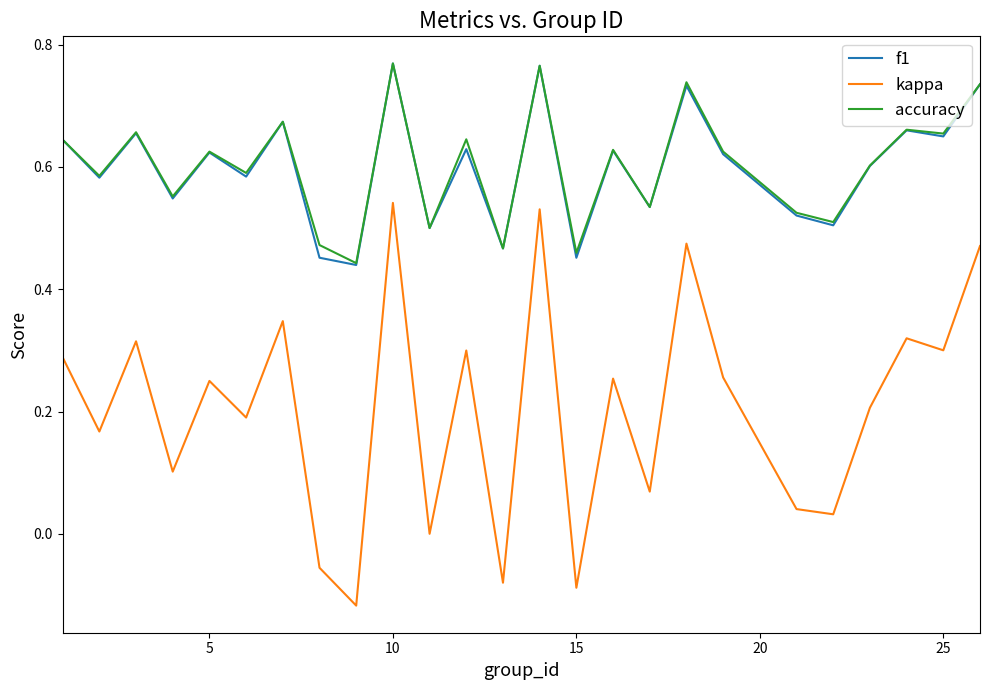

At how many categories does at least one series exceed 0?

25